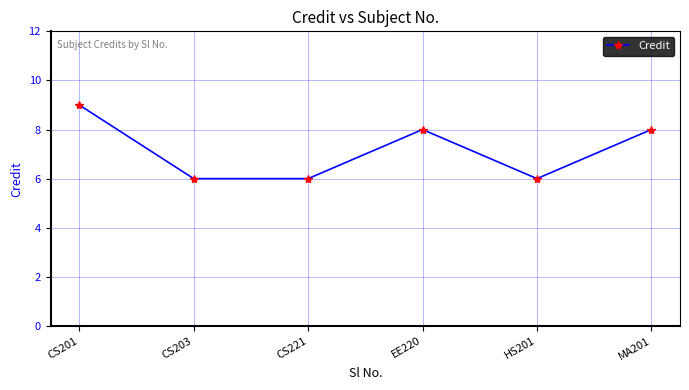

What is the difference between the second highest and second lowest values?

2